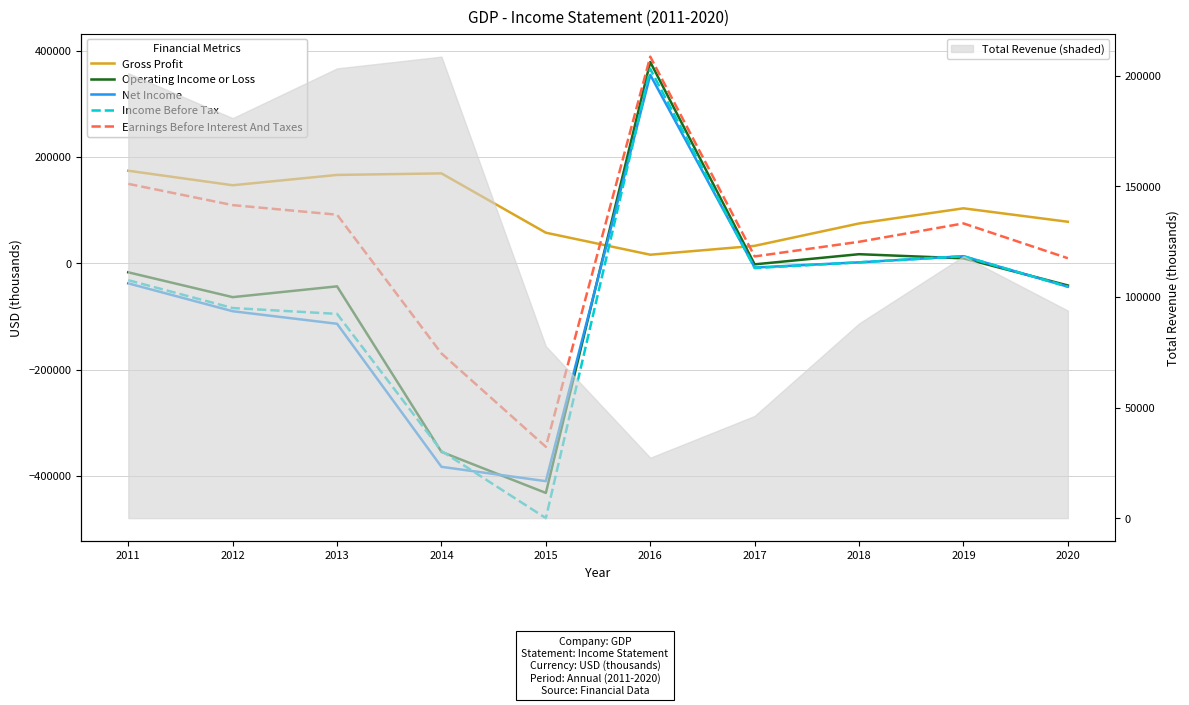

How many values in Net Income are below zero?

7